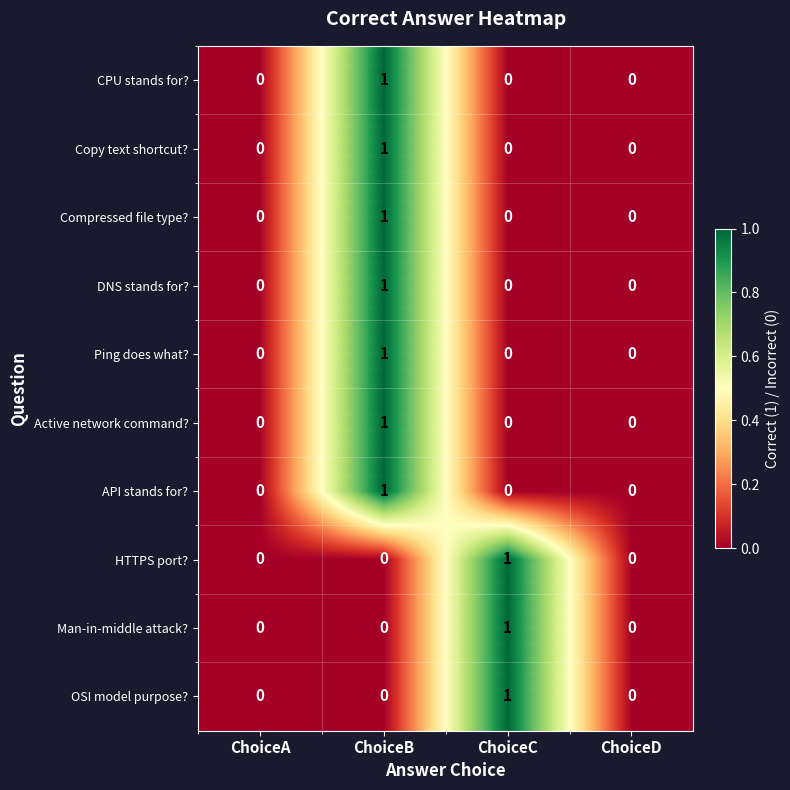

Count the DNS stands for? values in the range 0 to 1.

4